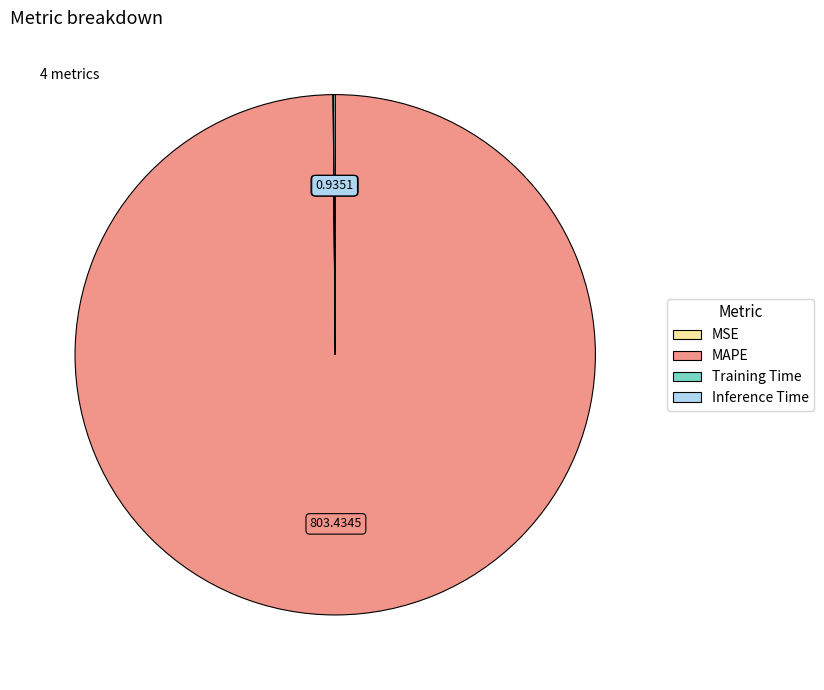

Which slice is the largest?

MAPE